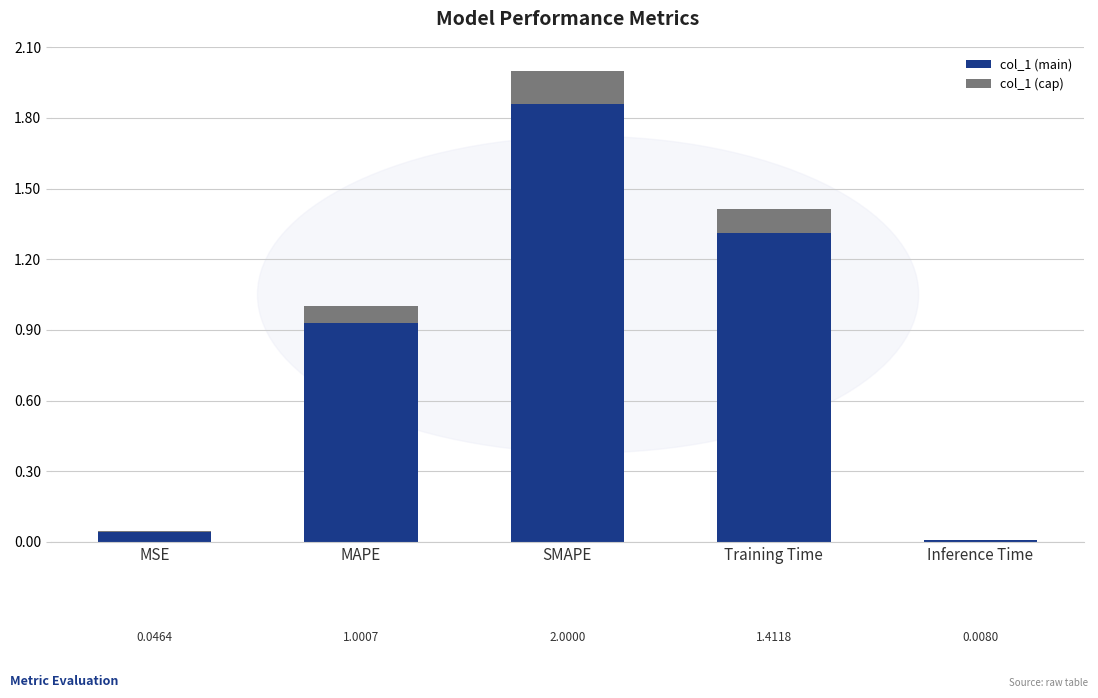

The value of col_1 (main) at Inference Time is 0.0. True or false?

True